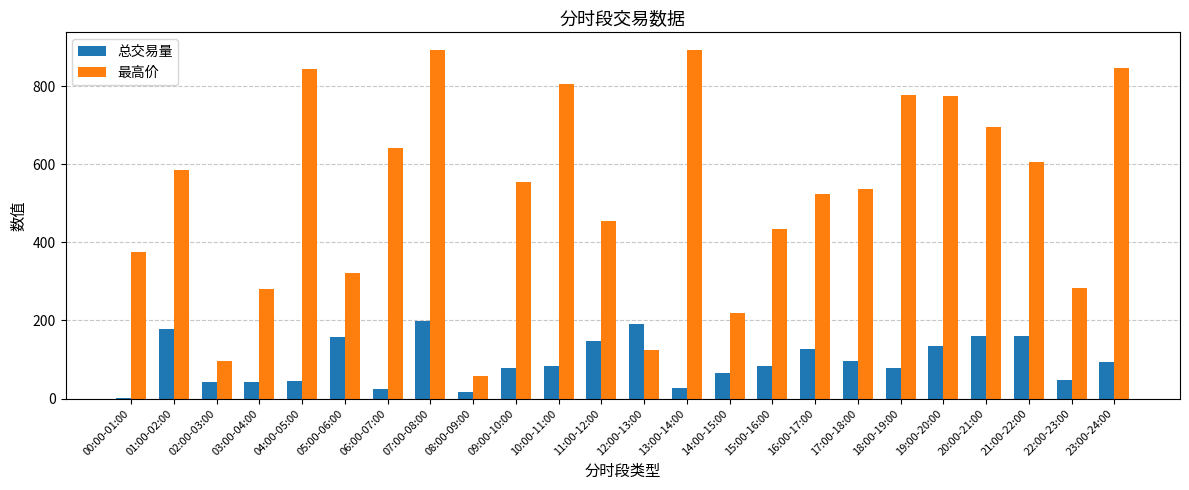

What is the sum of all 最高价 values?

12627.6